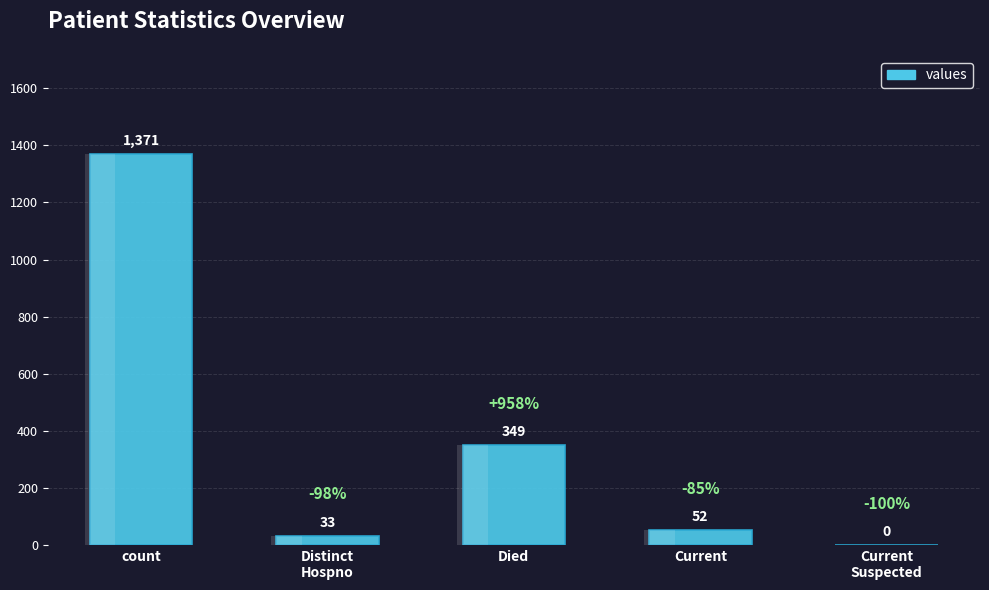

What is the change in value from Died to Current?

-297